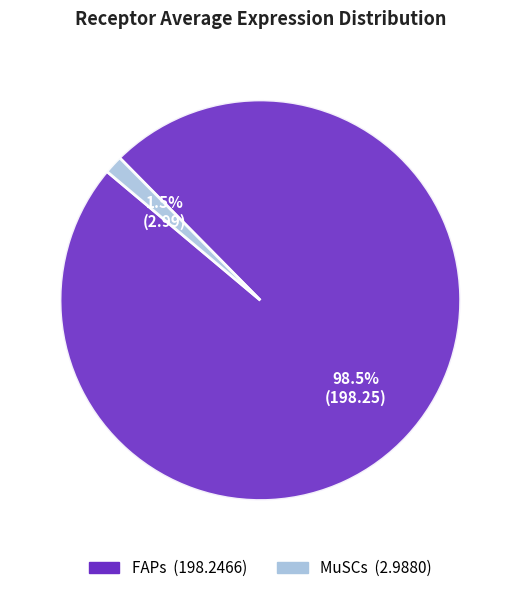

How many segments does this pie chart have?

2